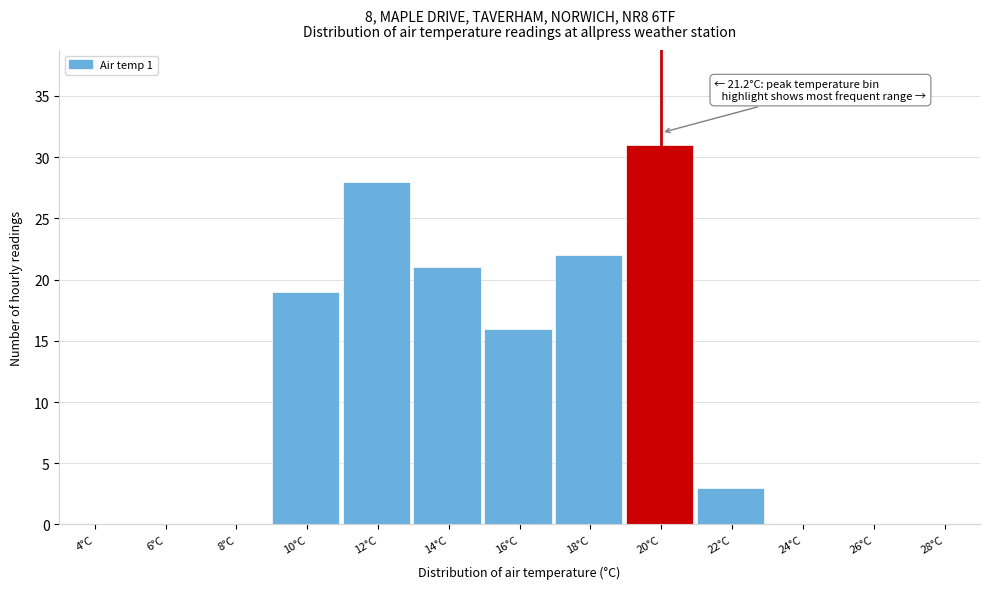

Reading right to left, transcribe all the data shown in this chart.

28°C=0	26°C=0	24°C=0	22°C=3	20°C=31	18°C=22	16°C=16	14°C=21	12°C=28	10°C=19	8°C=0	6°C=0	4°C=0